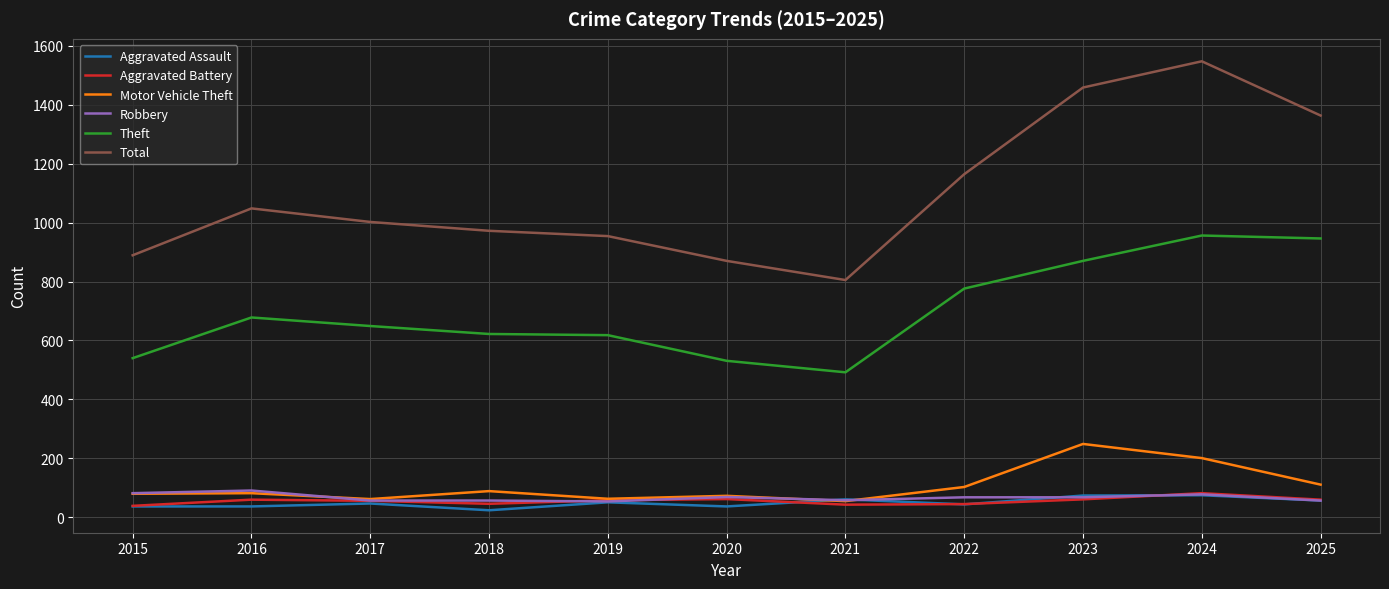

What is the difference between the highest and lowest values at 2025?

1306